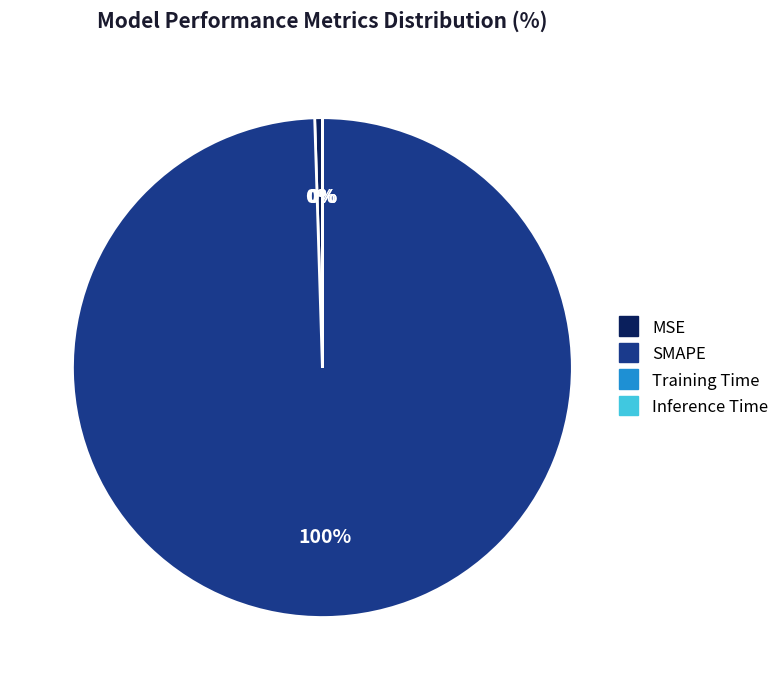

Is the sum of MSE and SMAPE greater than half?

Yes